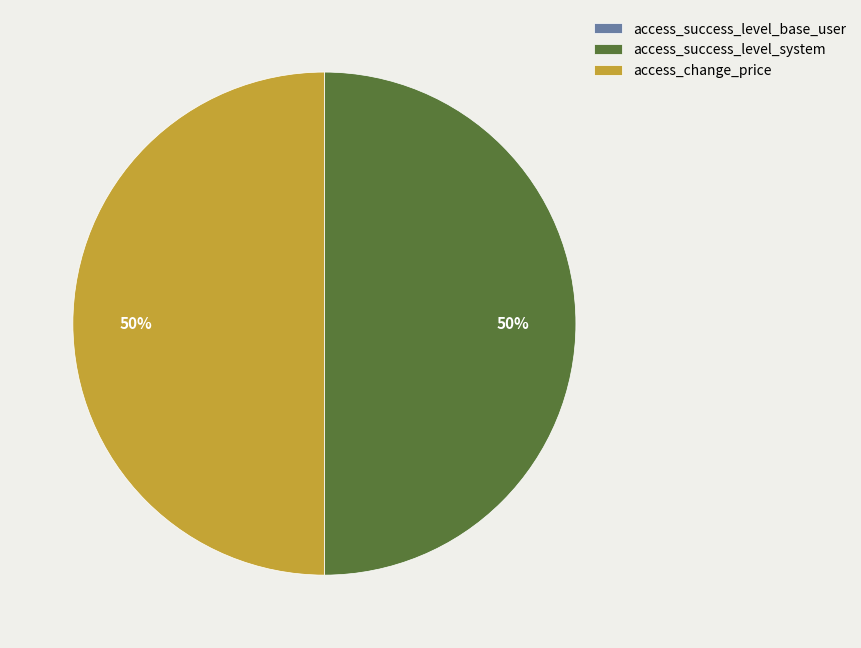

True or false: access_success_level_system accounts for 60% of the total.

False